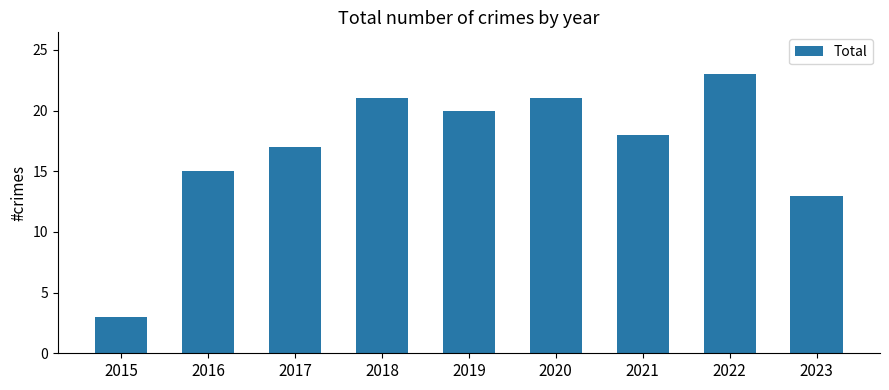

How many bars are there in total?

9